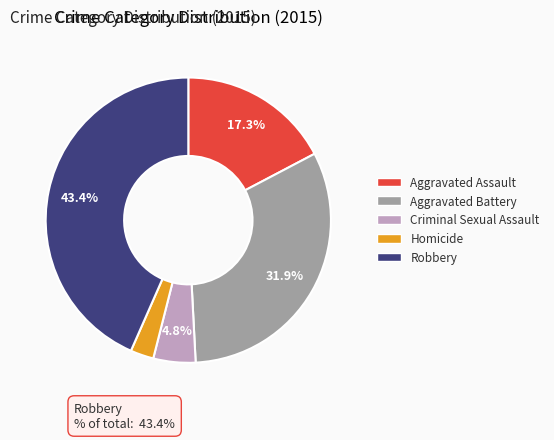

What is the smallest slice in the pie chart?

Homicide